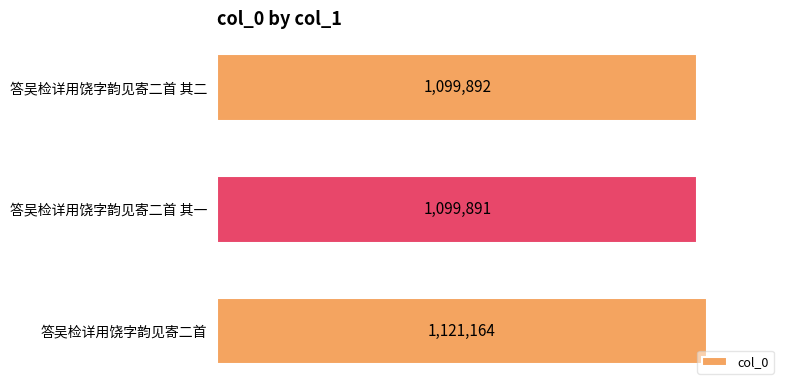

Are the bars horizontal?

Yes